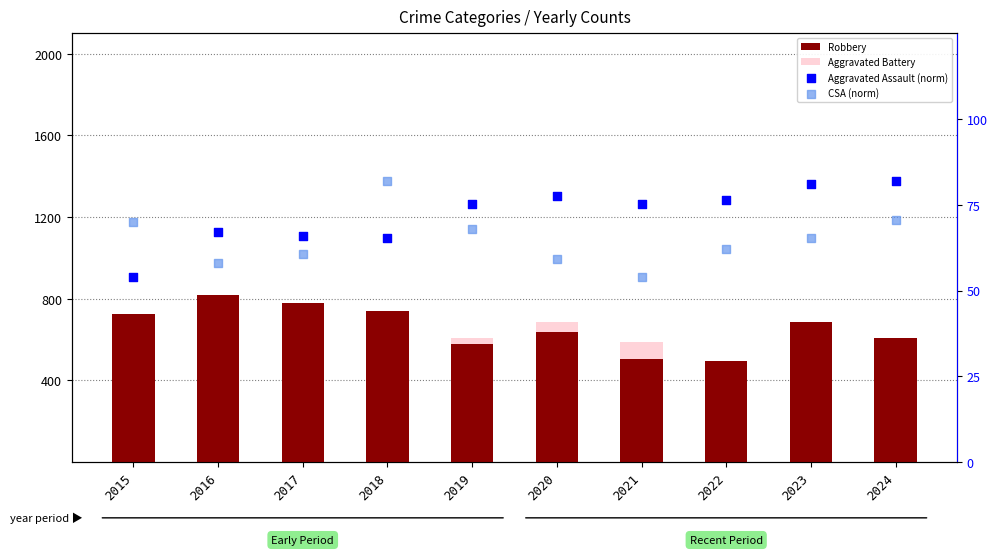

Which series contains the lowest Y value?

Homicide